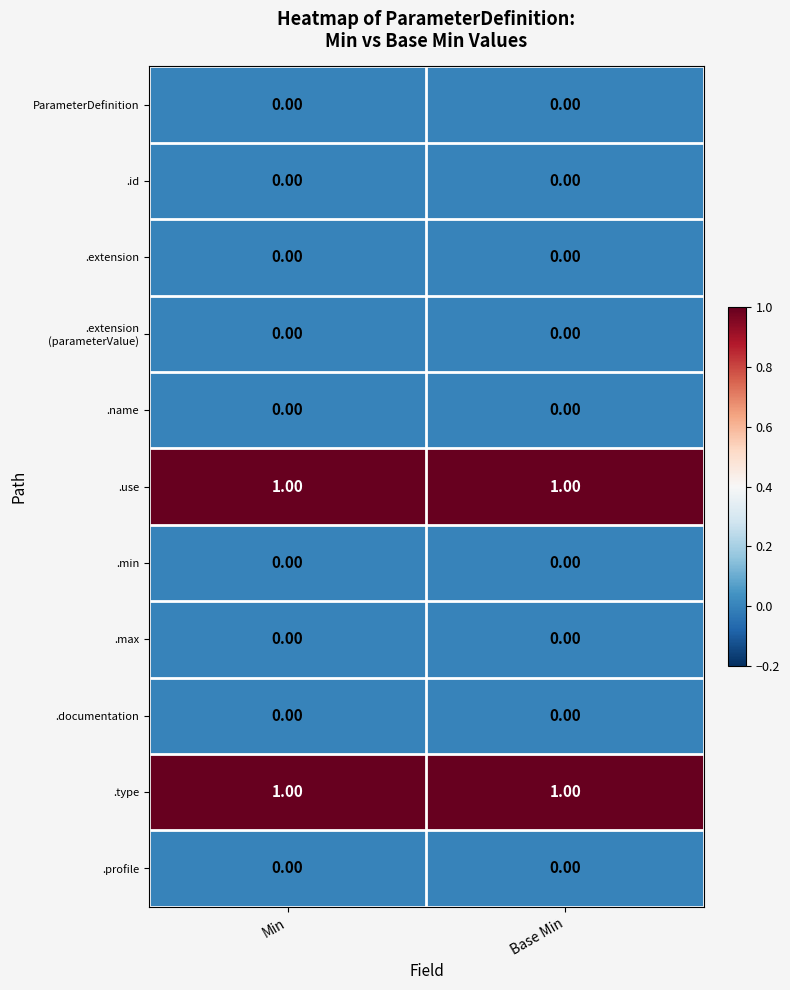

What is the difference between the highest and lowest values at Min?

1